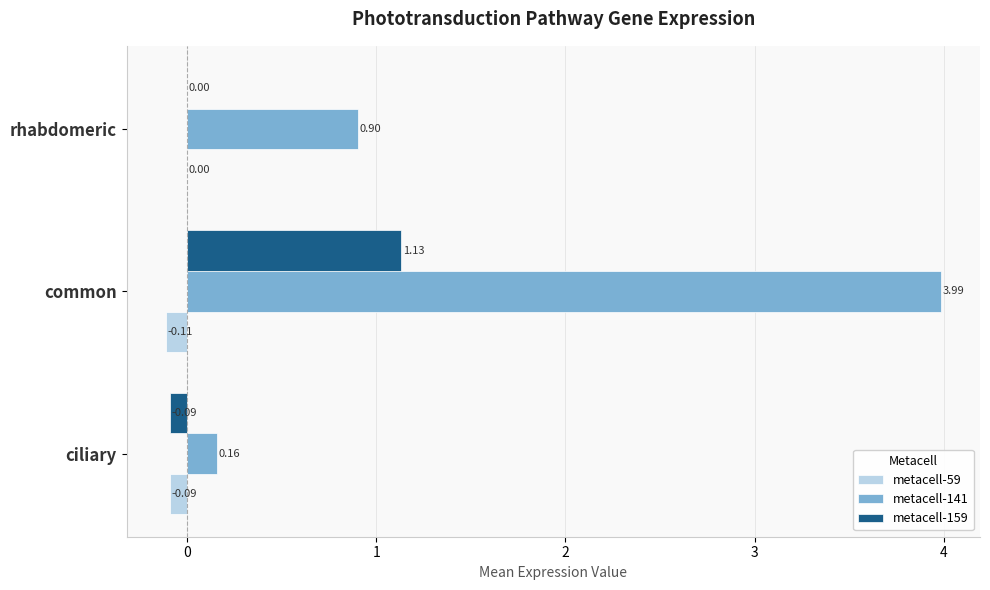

Which series has the largest total across all categories?

metacell-141